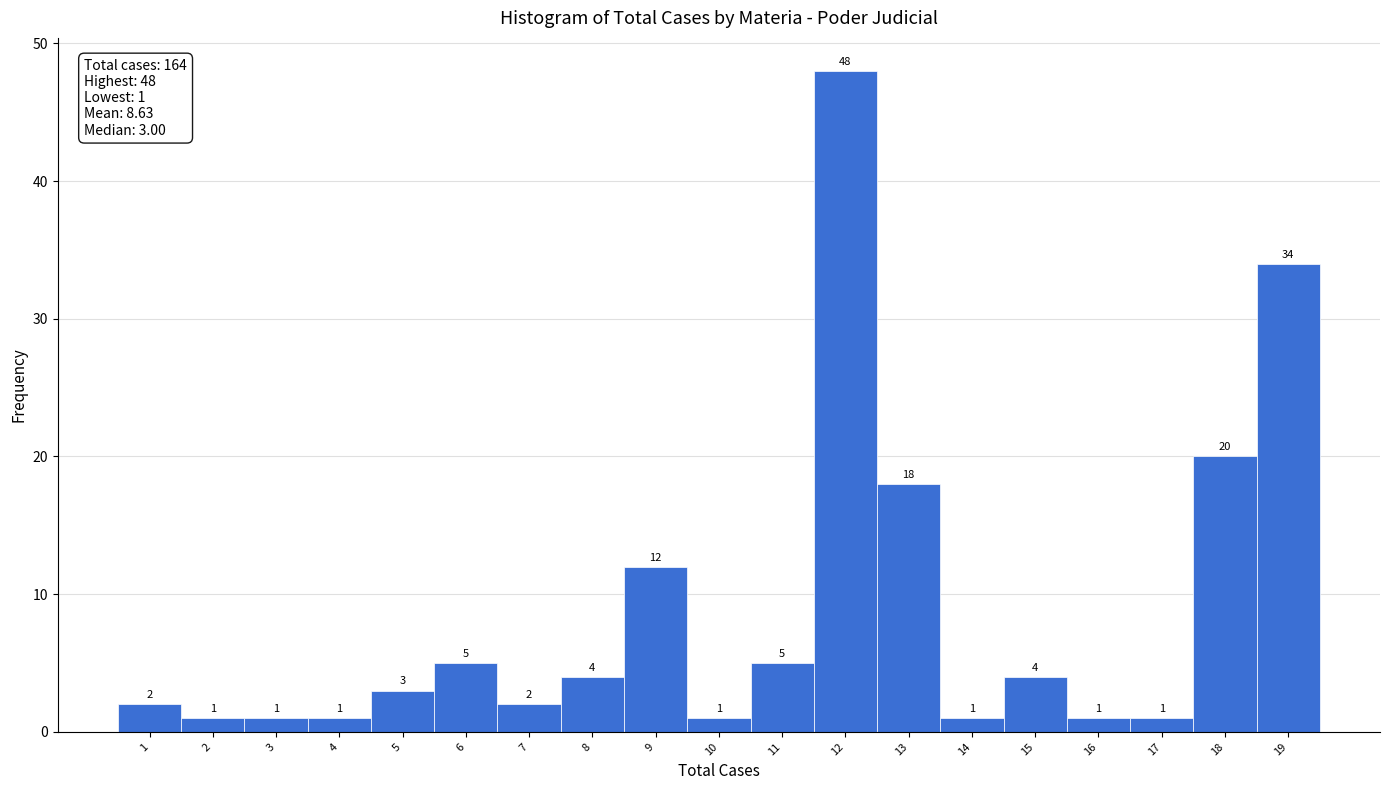

Reading left to right, extract all data points from this chart.

1=2	2=1	3=1	4=1	5=3	6=5	7=2	8=4	9=12	10=1	11=5	12=48	13=18	14=1	15=4	16=1	17=1	18=20	19=34